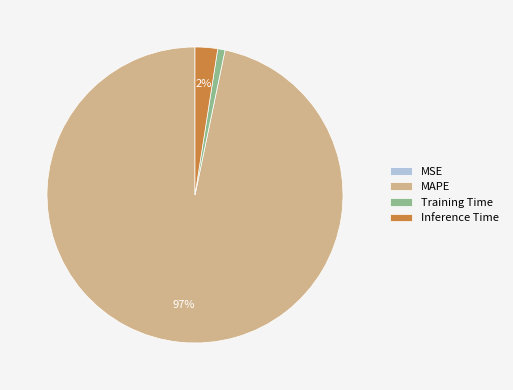

Which category has the biggest portion of the pie?

MAPE